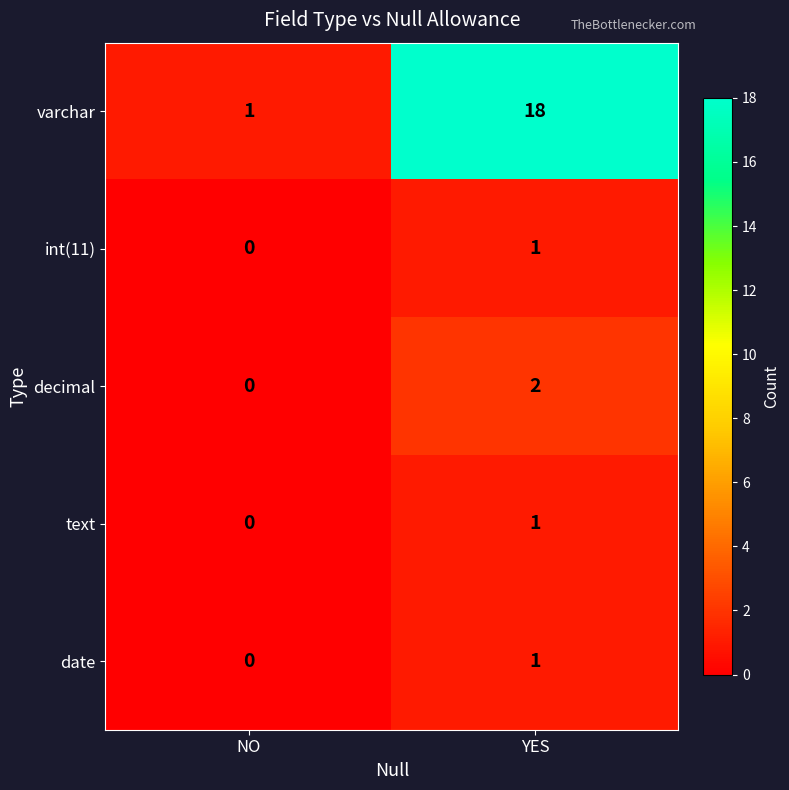

What is the difference between the highest and lowest values at YES?

17